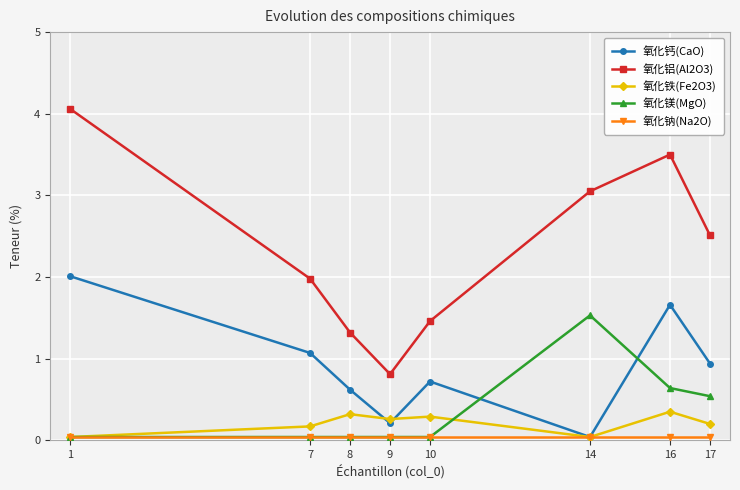

True or false: 氧化钙(CaO) and 氧化铝(Al2O3) intersect in this chart.

False